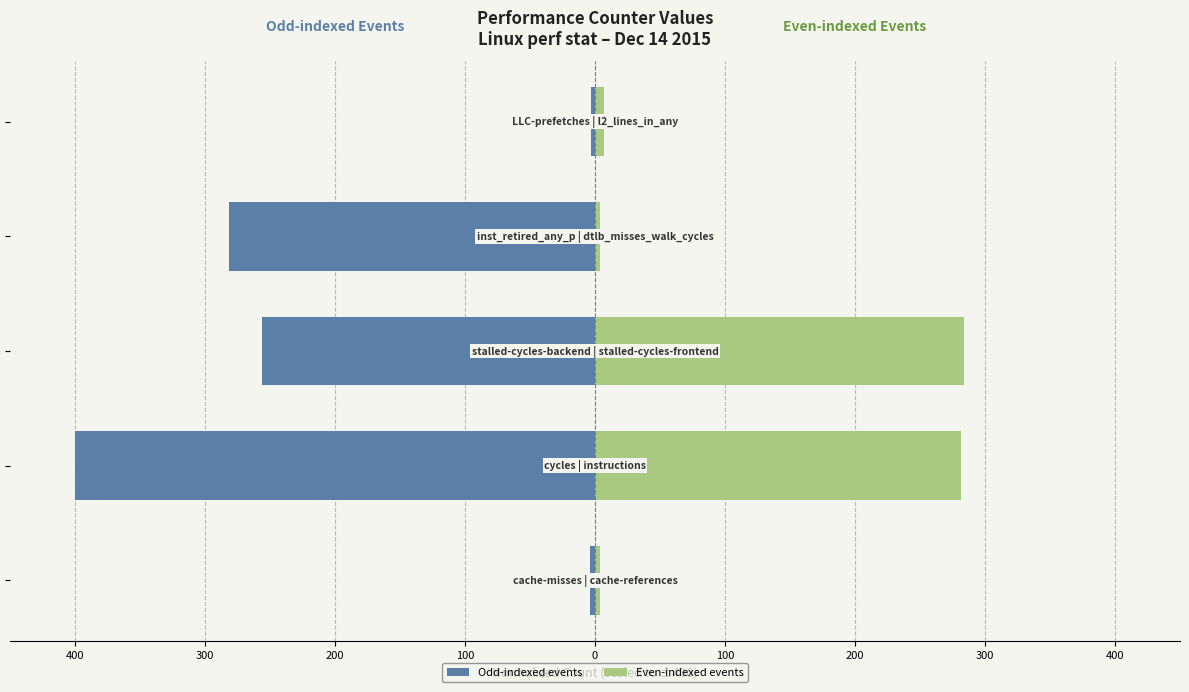

Is it true that Even-indexed events equals 7.1 at 0?

True